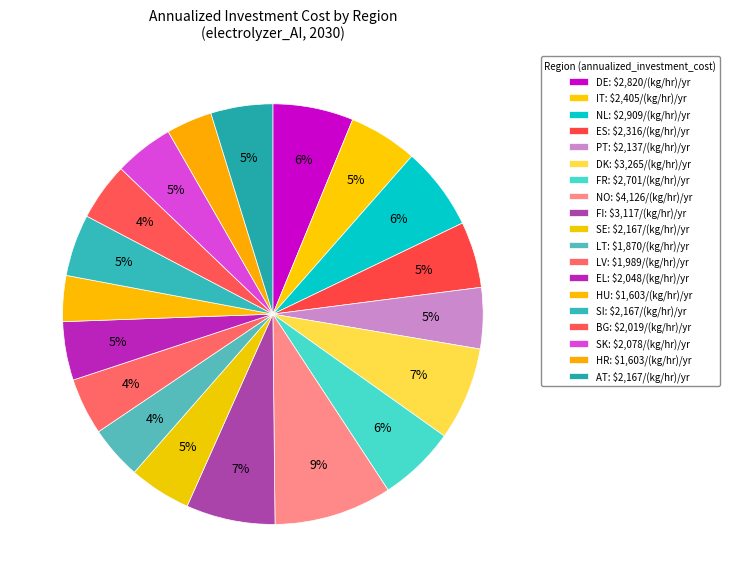

Between SE and FR, which is larger?

FR